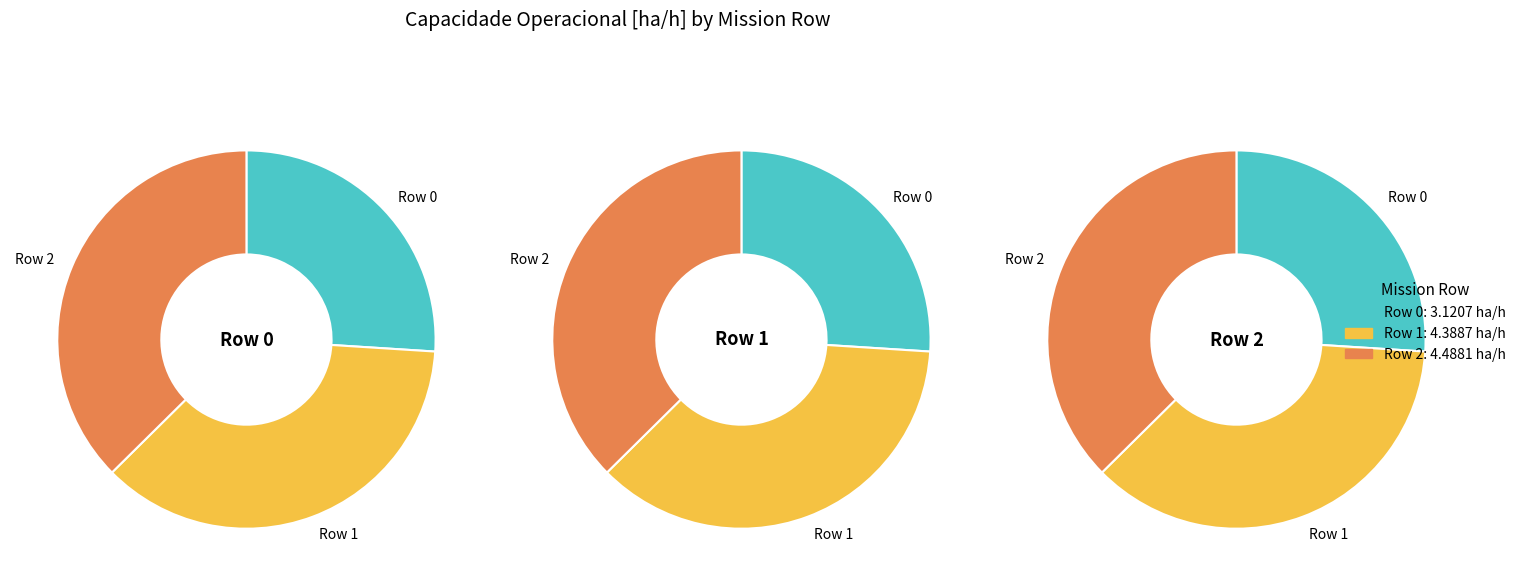

Rank the categories by value from highest to lowest.

Row 2, Row 1, Row 0